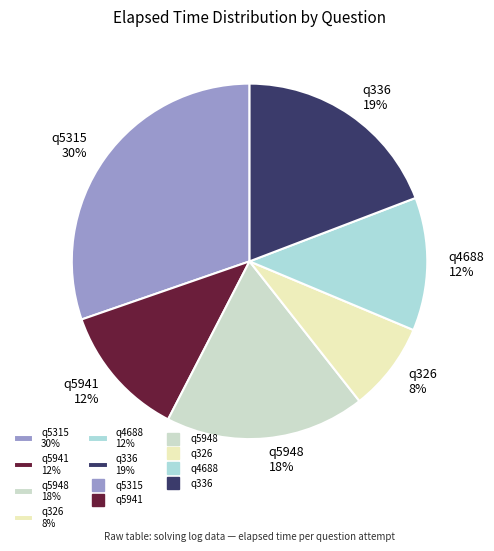

To the nearest percent, what is the average slice percentage?

17%